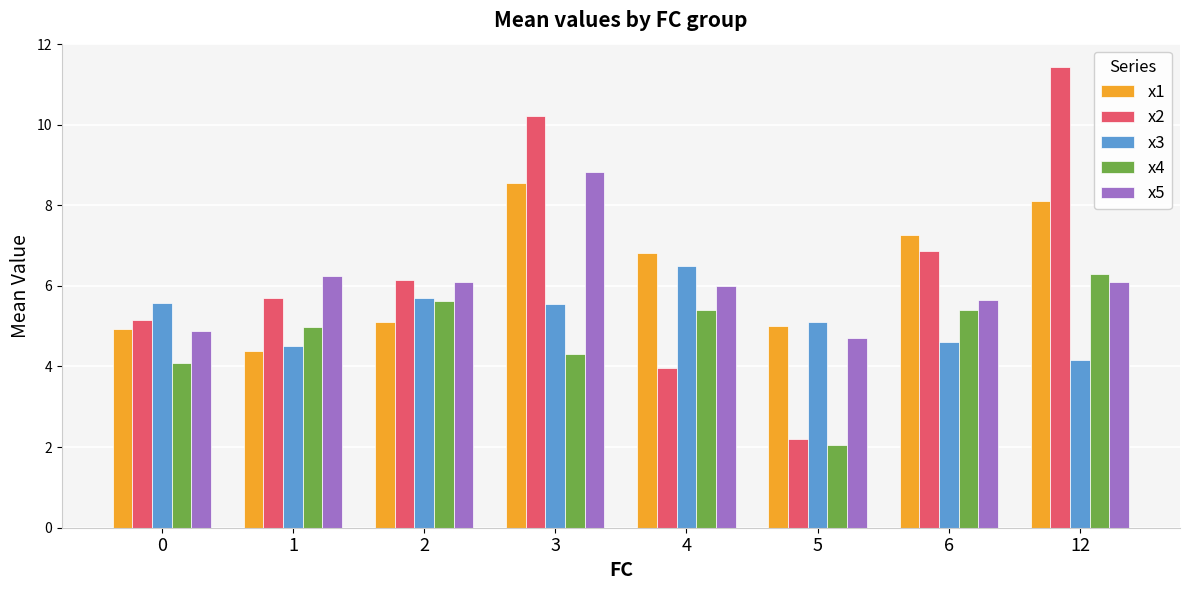

True or false: x5 has a value of 1.7 at 2.

False